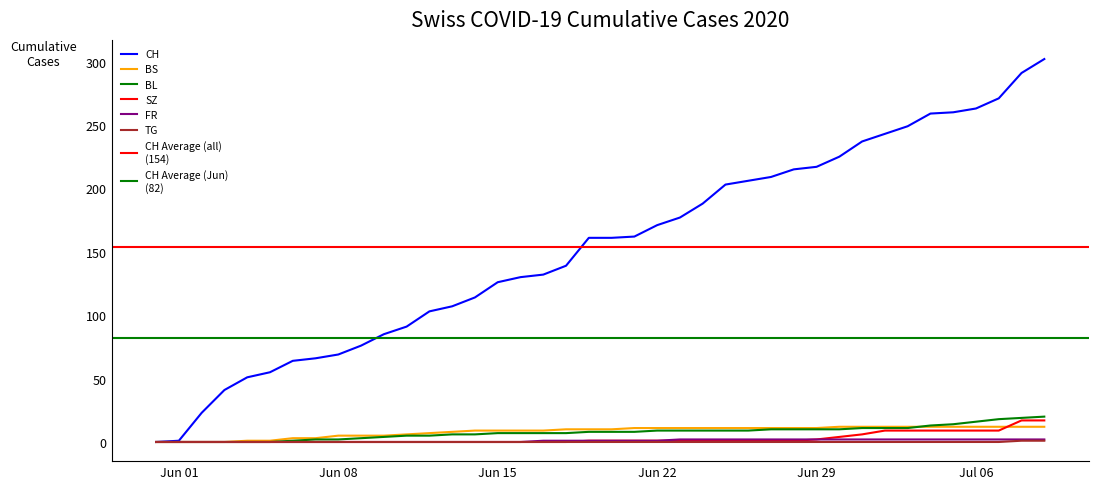

True or false: FR and TG intersect in this chart.

False